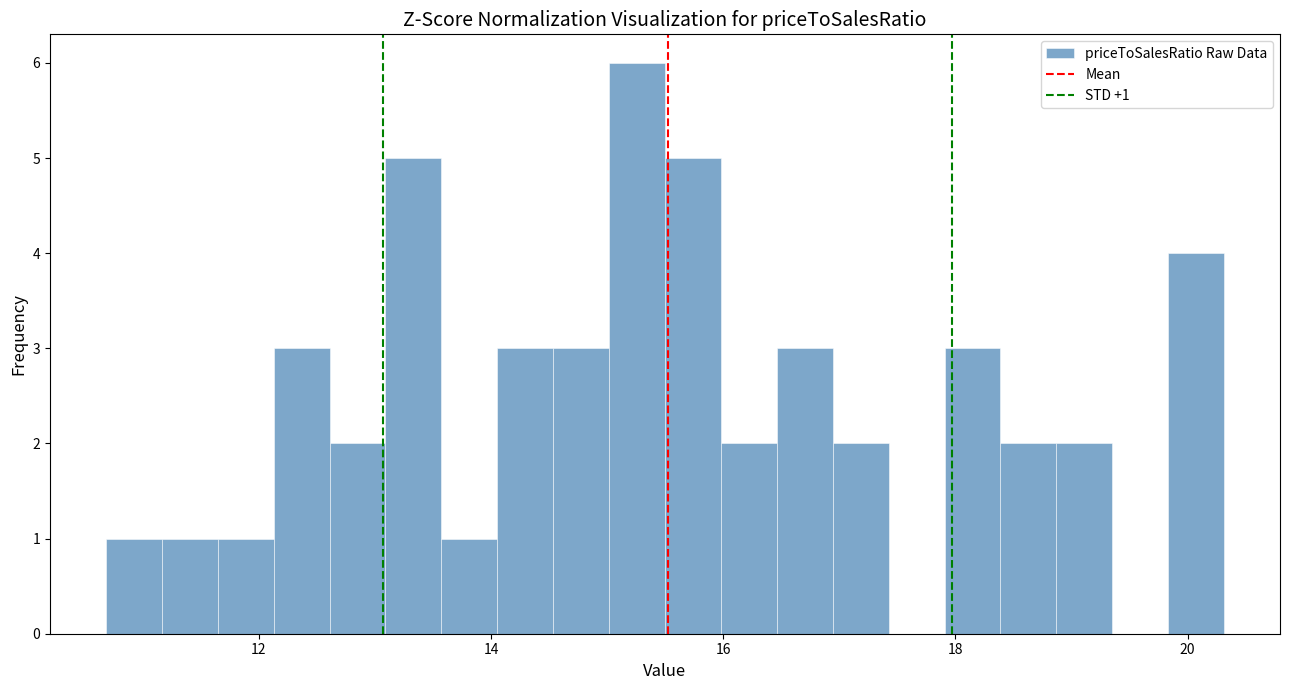

Read against the x-axis, roughly where is the centre of the tallest bar?

15.2